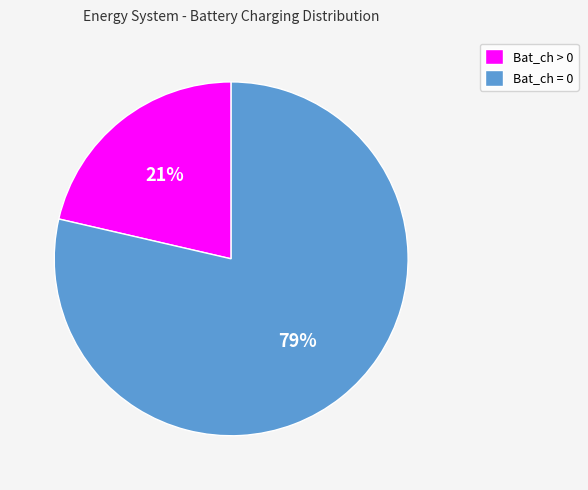

To the nearest percent, what percentage of the pie is Bat_ch = 0?

79%